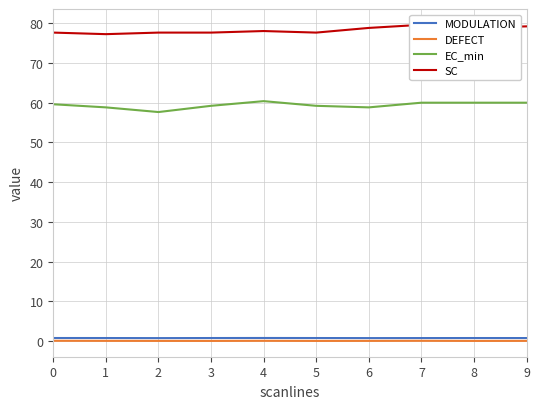

Reading left to right, extract all data points from this chart.

MODULATION: 0.8	0.8	0.7	0.8	0.8	0.8	0.7	0.8	0.8	0.8
DEFECT: 0.1	0.1	0.0	0.0	0.1	0.0	0.0	0.1	0.0	0.0
EC_min: 59.6	58.8	57.6	59.2	60.4	59.2	58.8	60.0	60.0	60.0
SC: 77.6	77.3	77.6	77.6	78.0	77.6	78.8	79.6	78.8	79.2